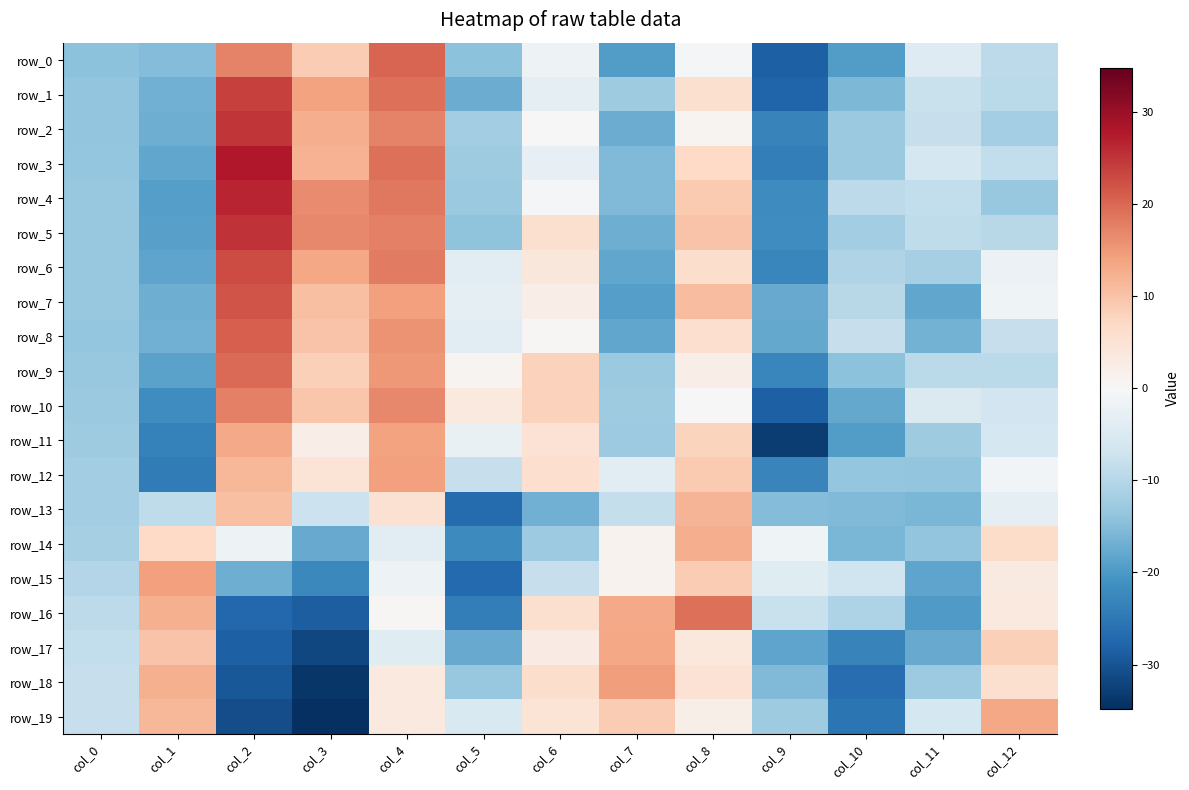

Rank the categories by row_7 value from highest to lowest.

col_2, col_4, col_8, col_3, col_6, col_12, col_5, col_10, col_0, col_1, col_9, col_11, col_7